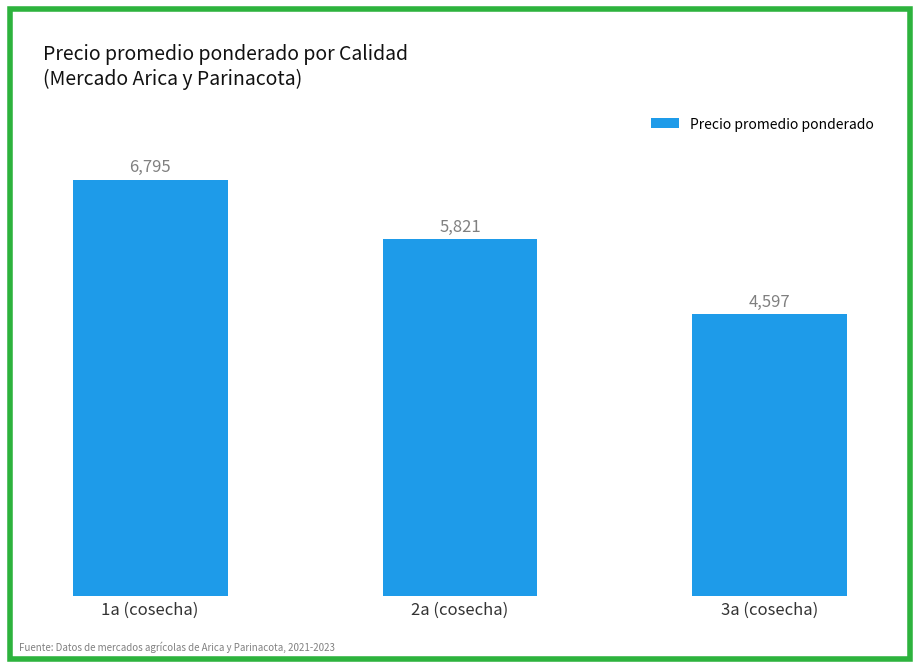

What is the label of the 1st bar from the left?

1a (cosecha)